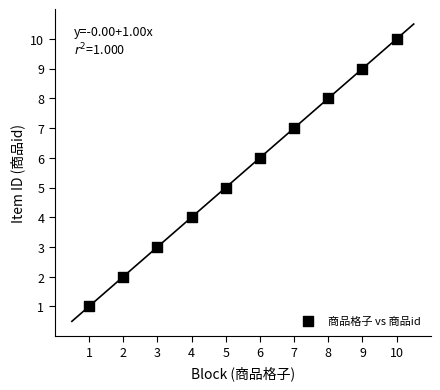

What is the range of X values (max minus min)?

9